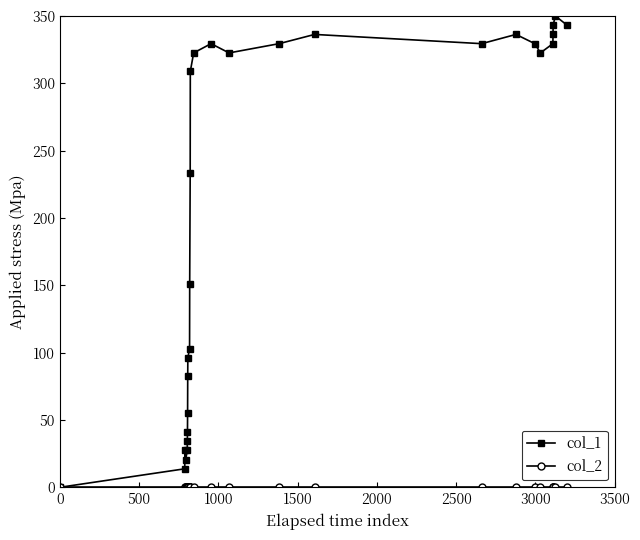

Which series has the largest range (max minus min)?

col_1